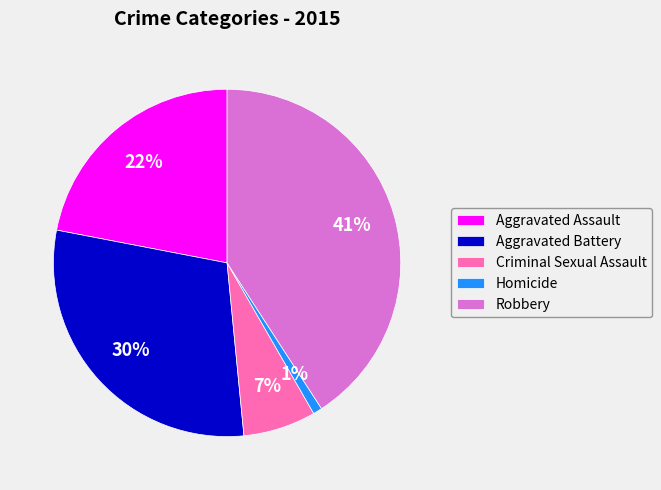

Rank the categories by value from highest to lowest.

Robbery, Aggravated Battery, Aggravated Assault, Criminal Sexual Assault, Homicide